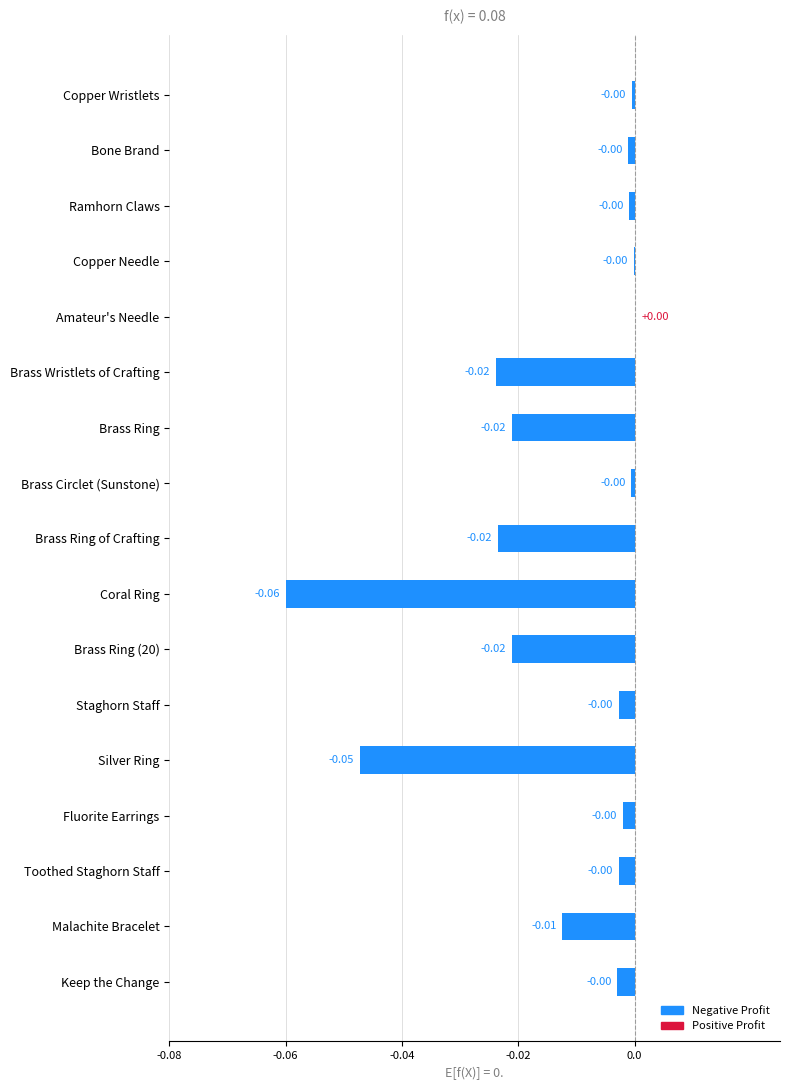

Between Malachite Bracelet and Silver Ring, which is larger?

Malachite Bracelet